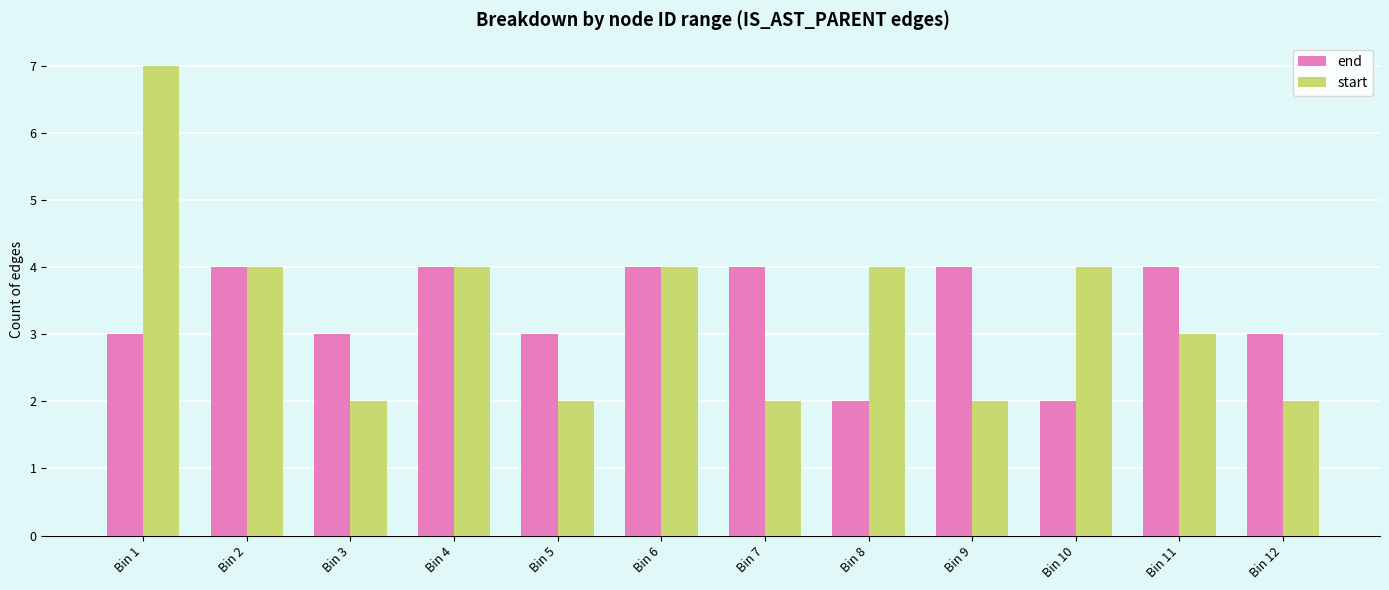

How many distinct data groups are displayed?

2